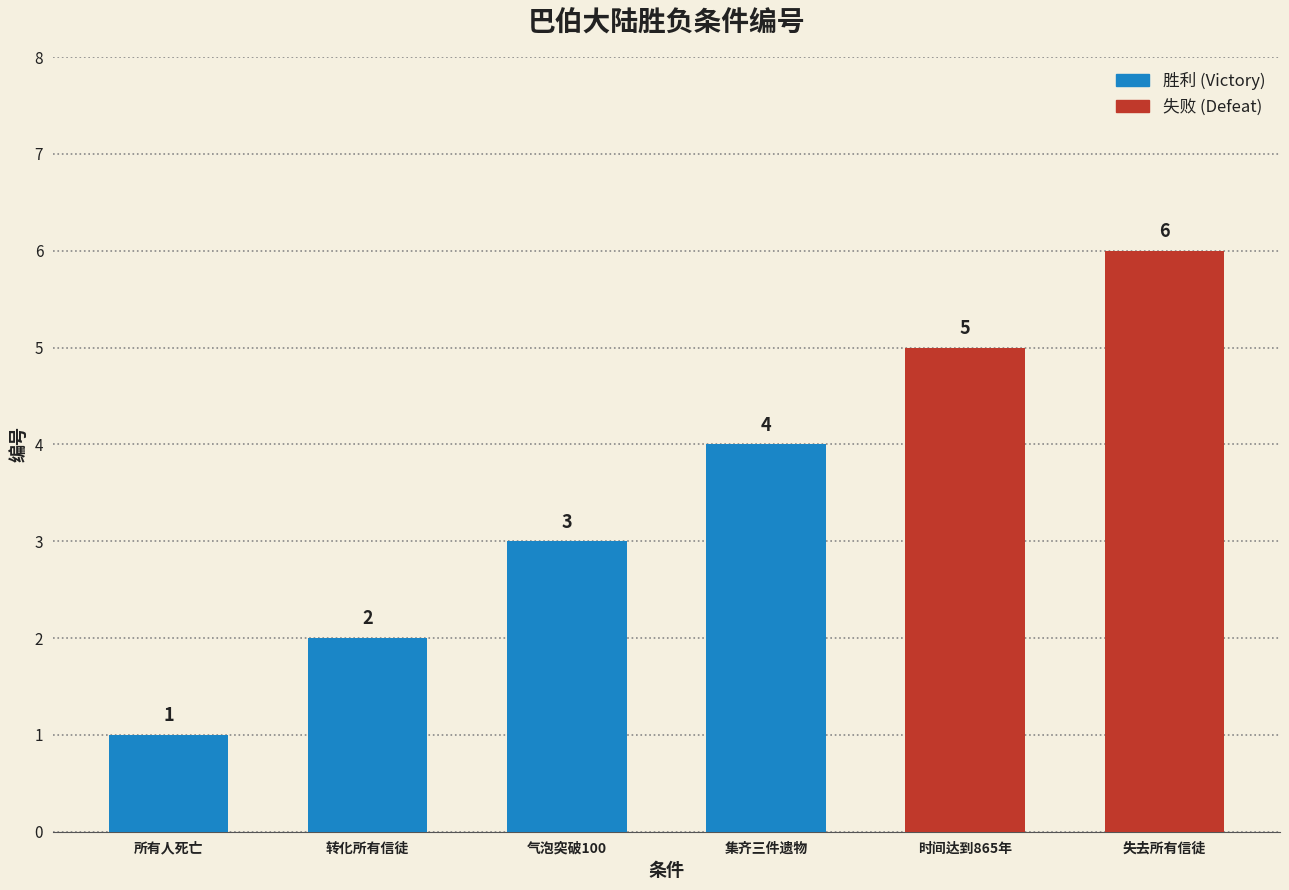

What position from the right is 所有人死亡?

6